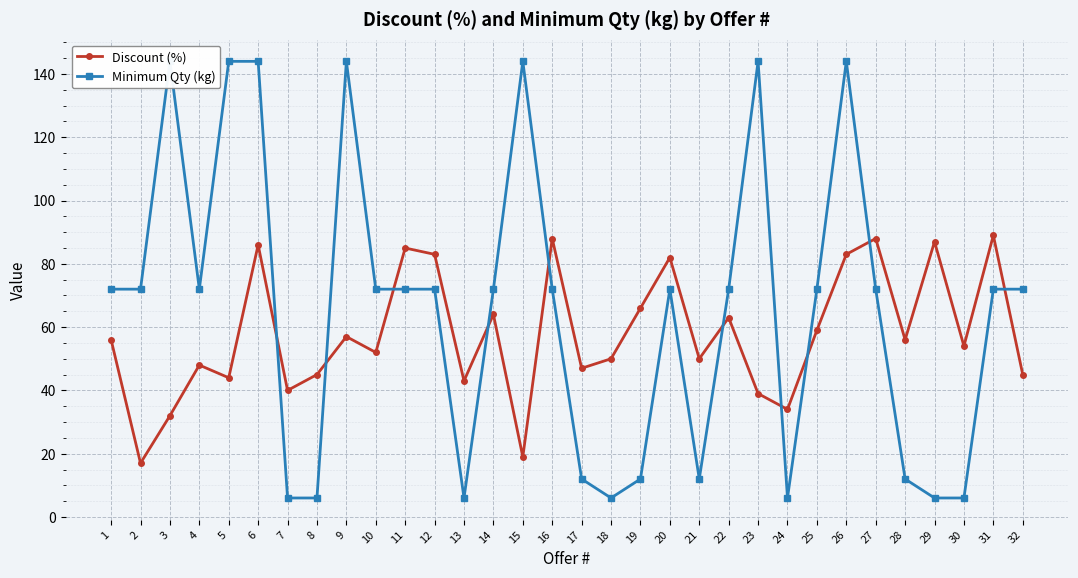

How many data points does each series have?

32